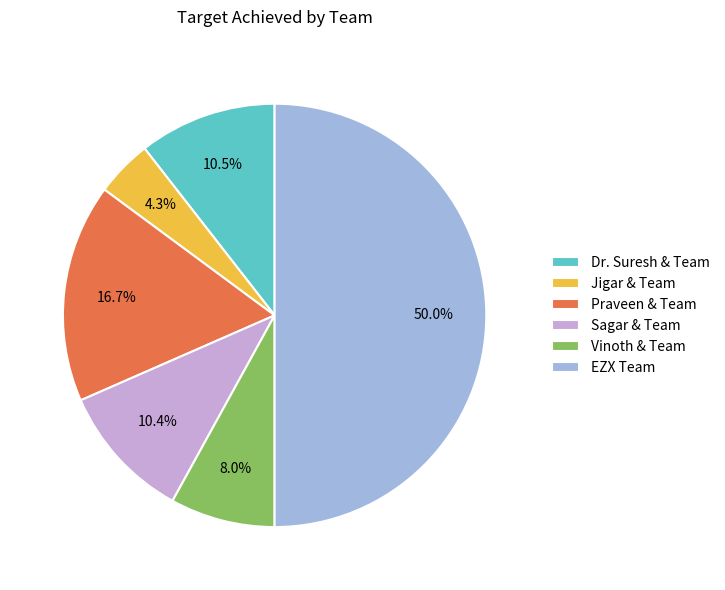

To the nearest percent, what portion does Sagar & Team represent?

10%